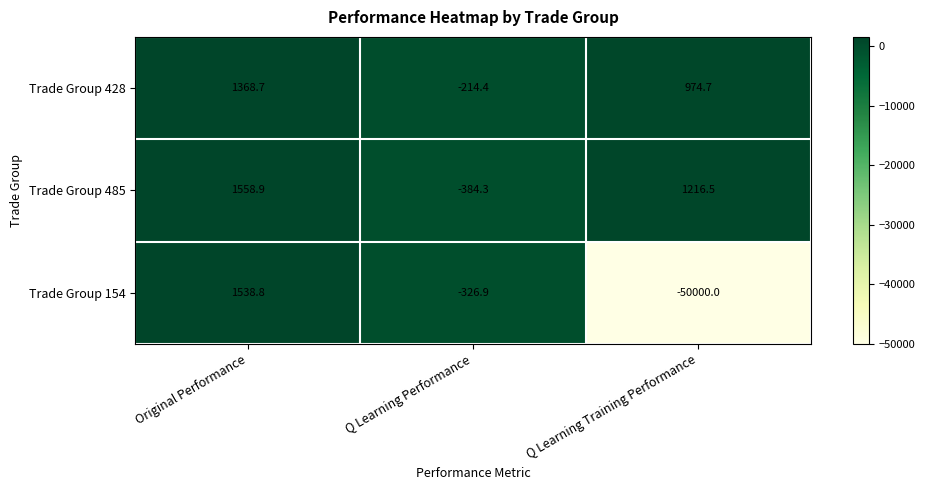

What is the approximate value of Trade Group 154 at Q Learning Performance?

-326.9